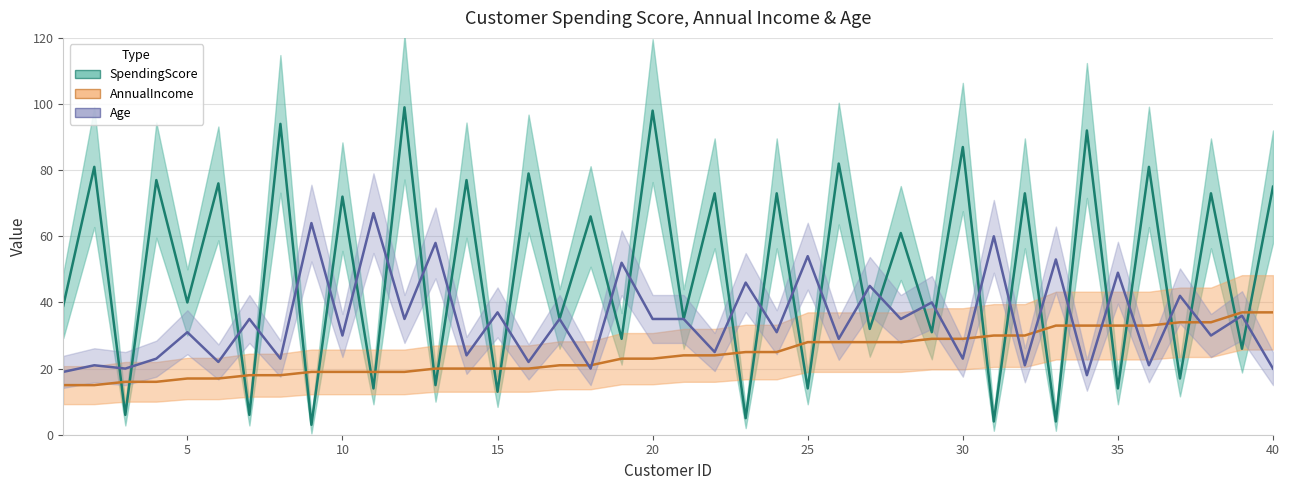

Where do Age and SpendingScore first cross each other?

2 and 3